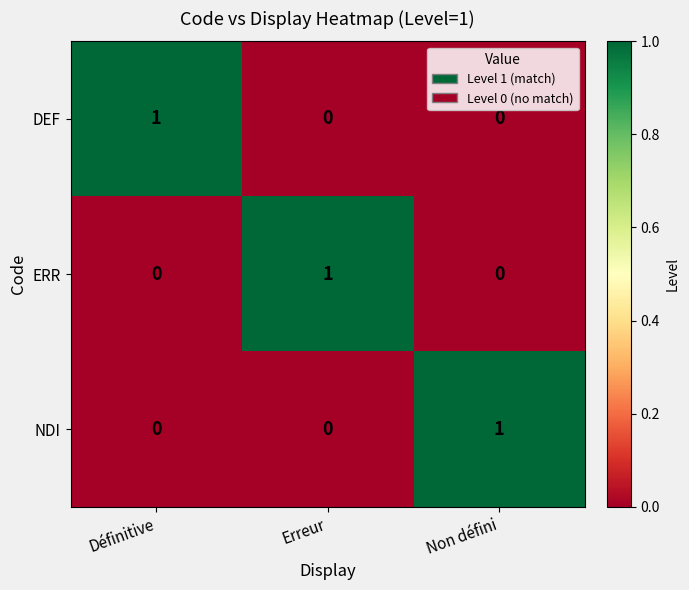

At how many categories does at least one series exceed 0?

3